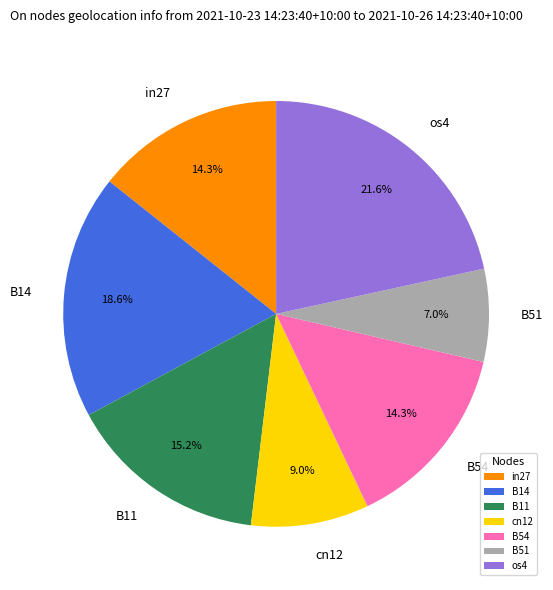

Between B11 and in27, which is larger?

B11